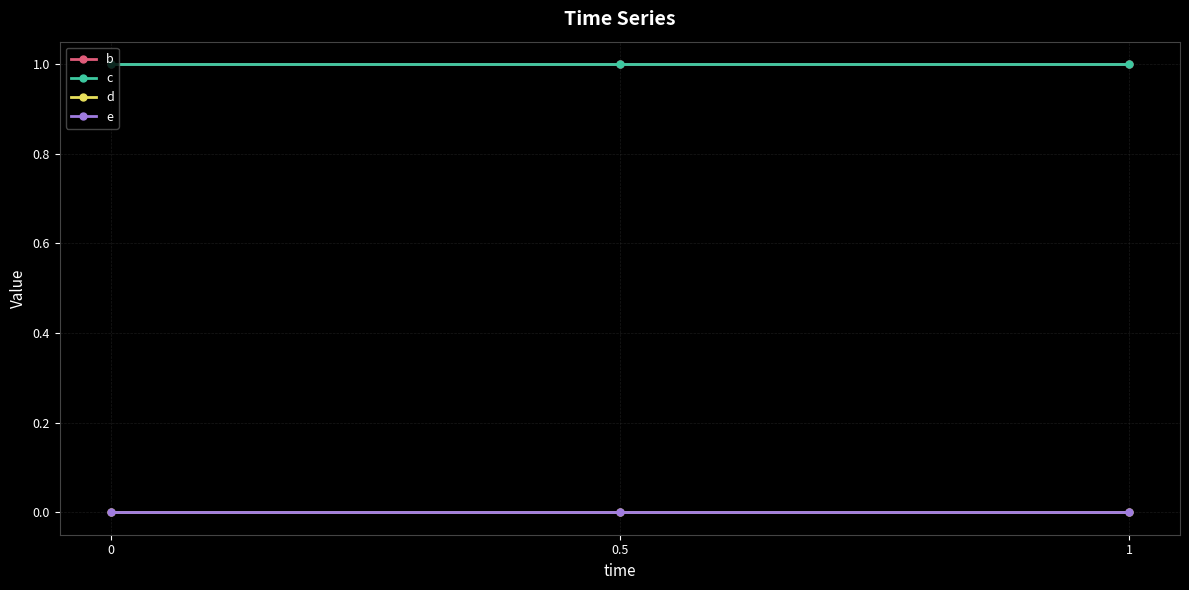

Is the value of d at 1 greater than the value of e at 0?

No